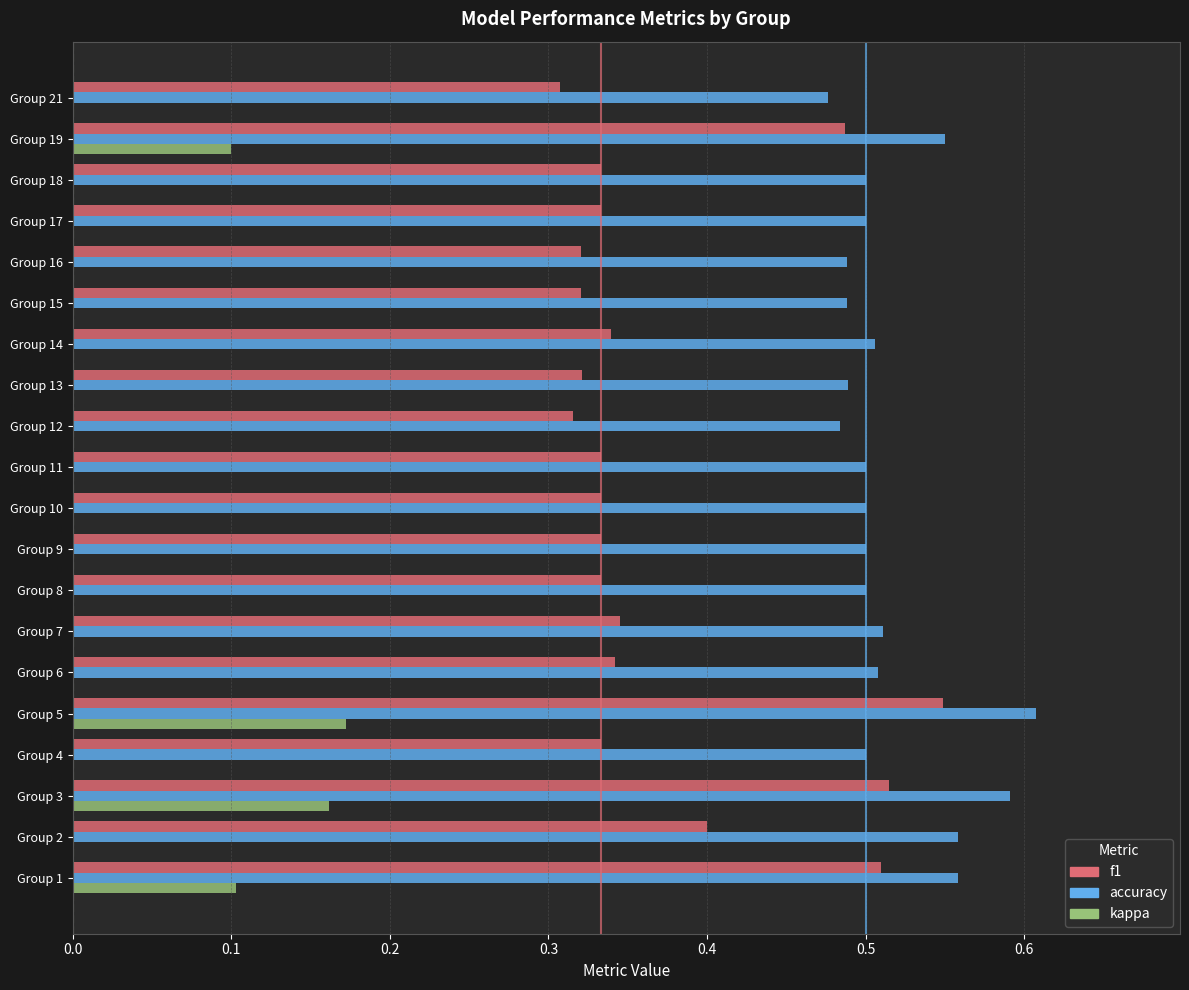

Count the accuracy values in the range 0 to 1.

20